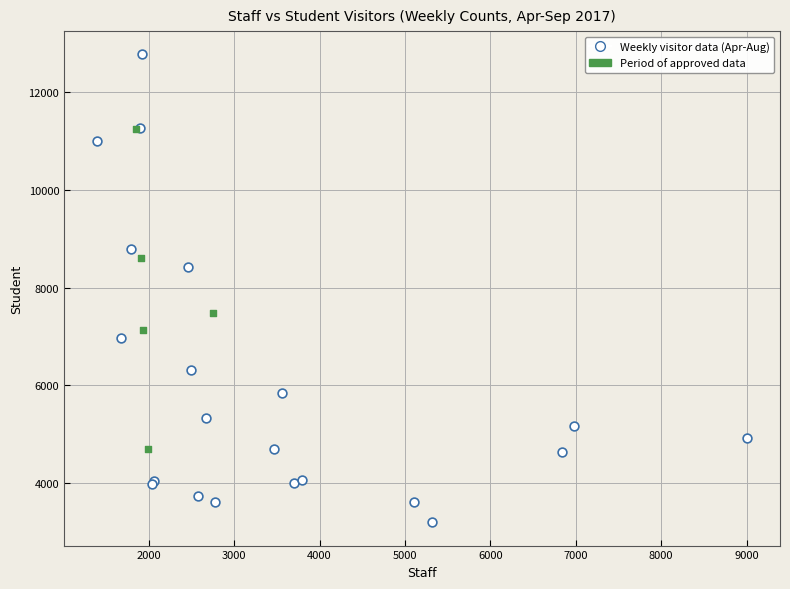

Which series has the widest spread of Y values?

Weekly visitor data (Apr-Aug)